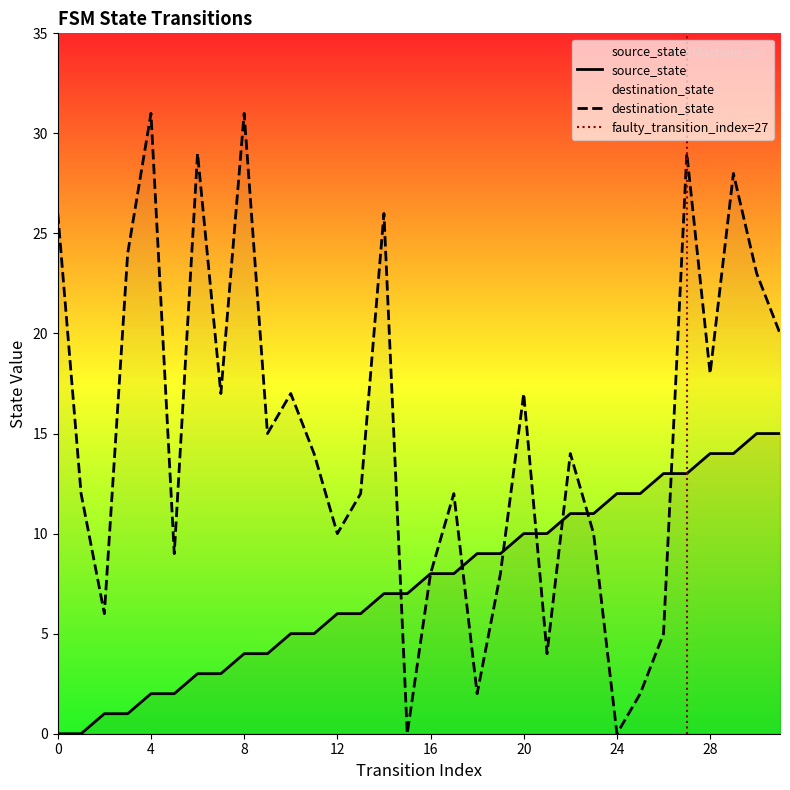

List the labels in order of source_state value, largest first.

30, 31, 28, 29, 26, 27, 24, 25, 22, 23, 20, 21, 18, 19, 16, 17, 14, 15, 12, 13, 10, 11, 8, 9, 6, 7, 4, 5, 2, 3, 0, 1